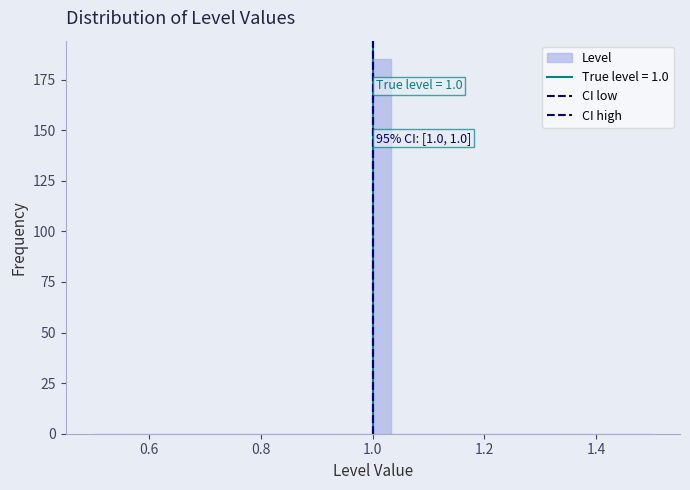

Read against the x-axis, roughly where is the centre of the tallest bar?

1.02